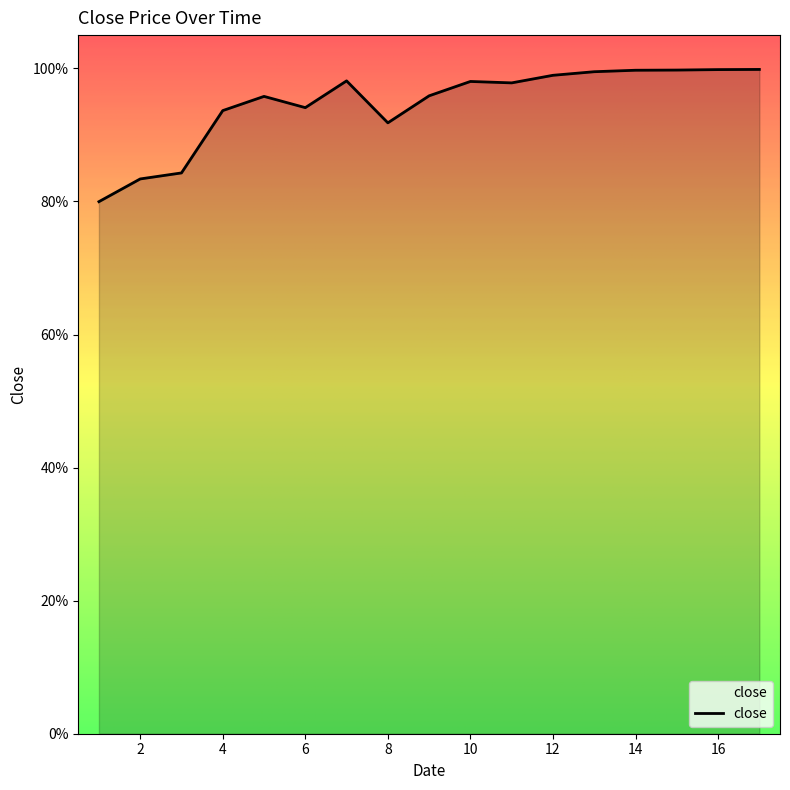

List the labels in order of value, smallest first.

1, 2, 3, 8, 4, 6, 5, 9, 11, 10, 7, 12, 13, 14, 15, 16, 17